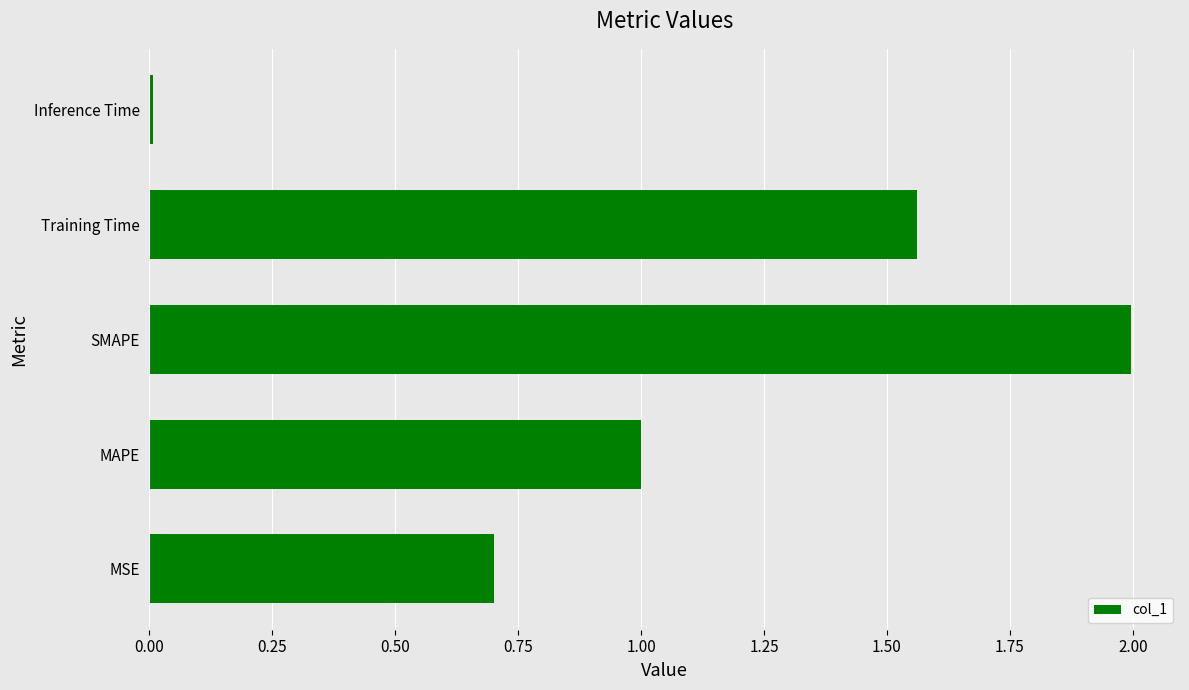

Is it true that the value at Inference Time is 0.0?

True